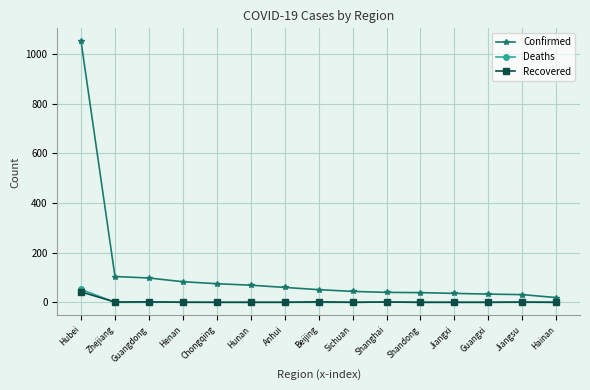

What is the maximum value shown in the chart?

1052